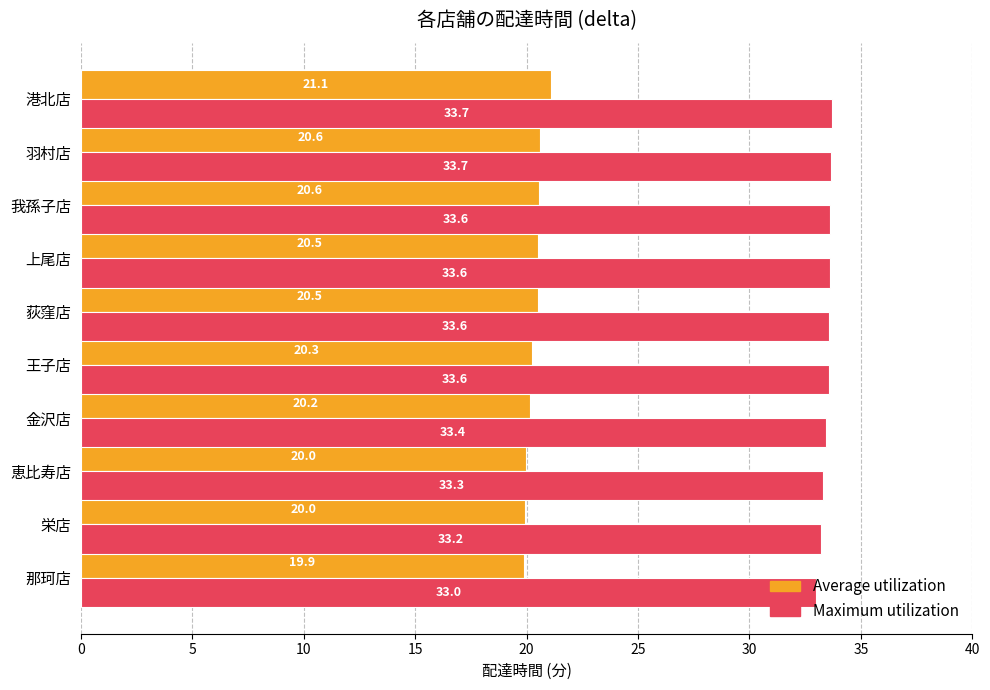

List the series in order of their overall mean, lowest first.

Average utilization, Maximum utilization